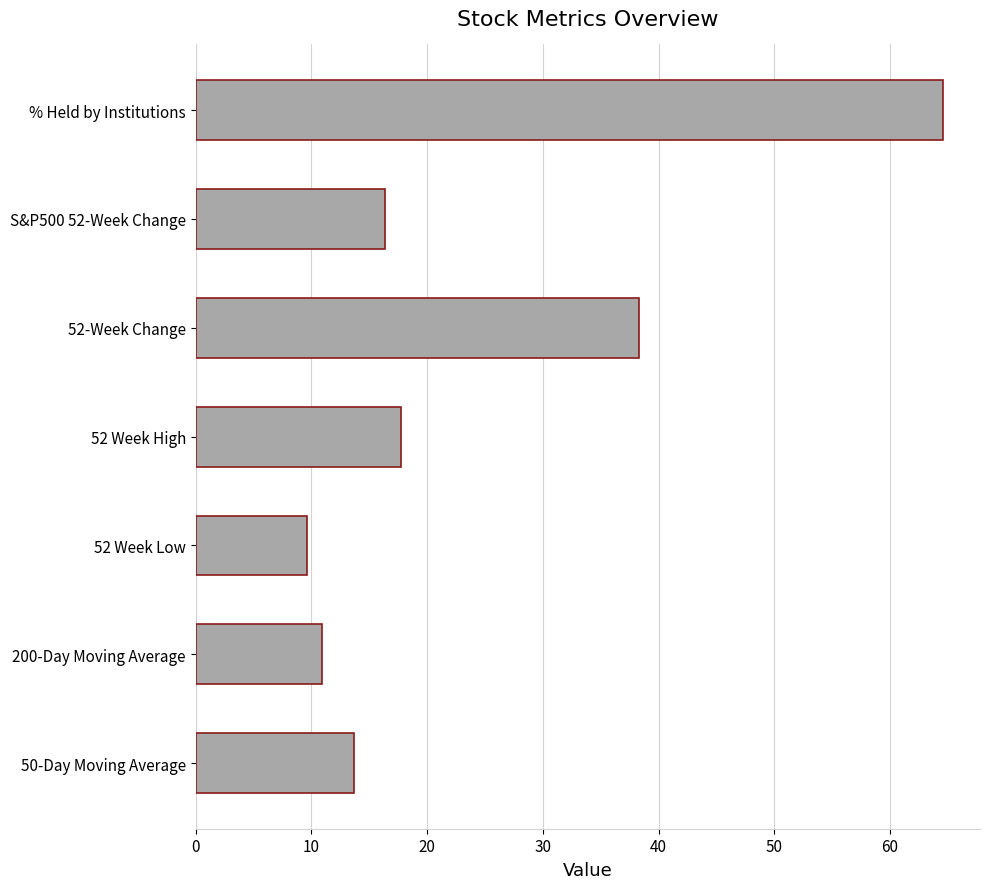

Rank the categories by value from lowest to highest.

52 Week Low, 200-Day Moving Average, 50-Day Moving Average, S&P500 52-Week Change, 52 Week High, 52-Week Change, % Held by Institutions